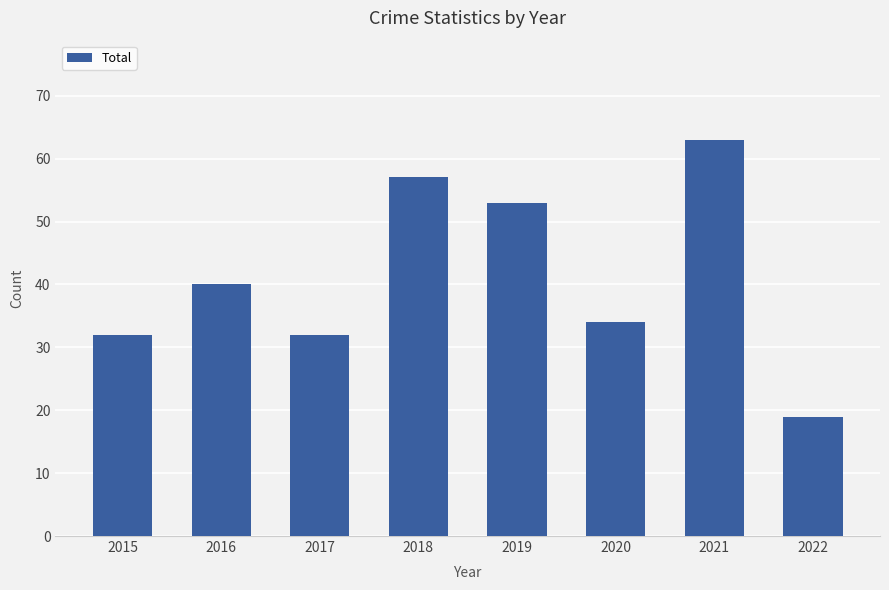

How many distinct data groups are displayed?

1